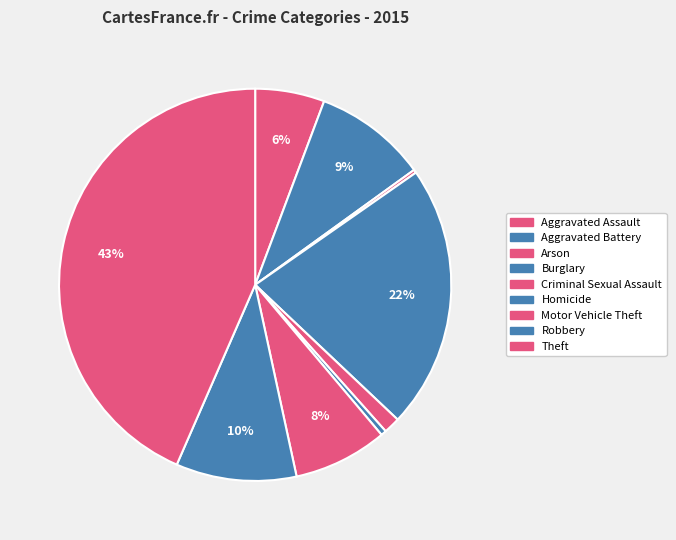

The Theft slice represents 43% of the pie. True or false?

True